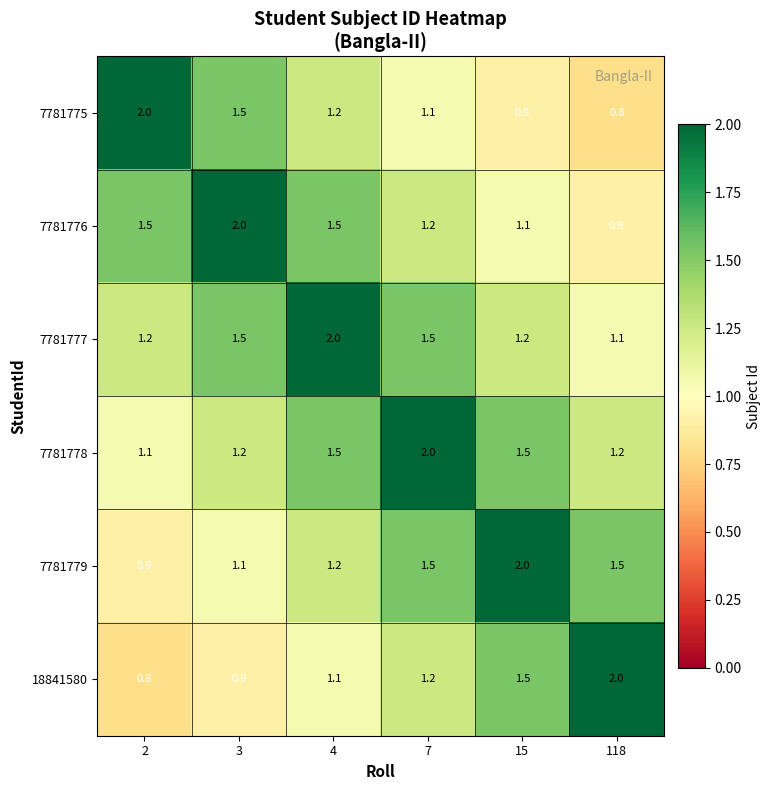

Is the value of 18841580 at 2 greater than the value of 7781775 at 7?

No